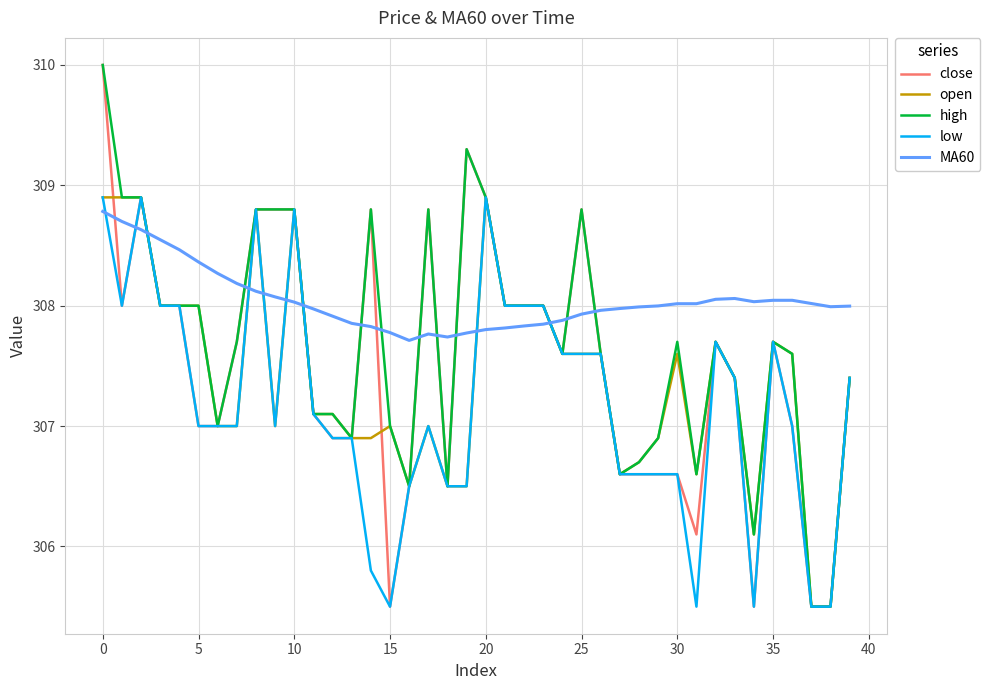

Which series has the largest total across all categories?

MA60